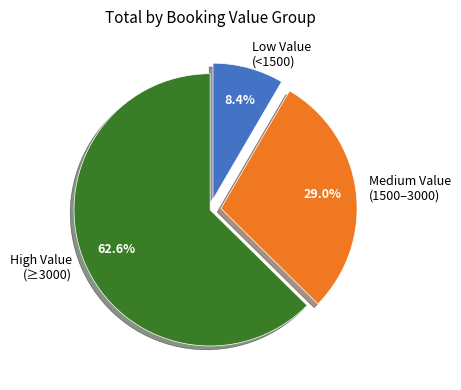

Rank the categories by value from lowest to highest.

Low Value (<1500), Medium Value (1500–3000), High Value (≥3000)